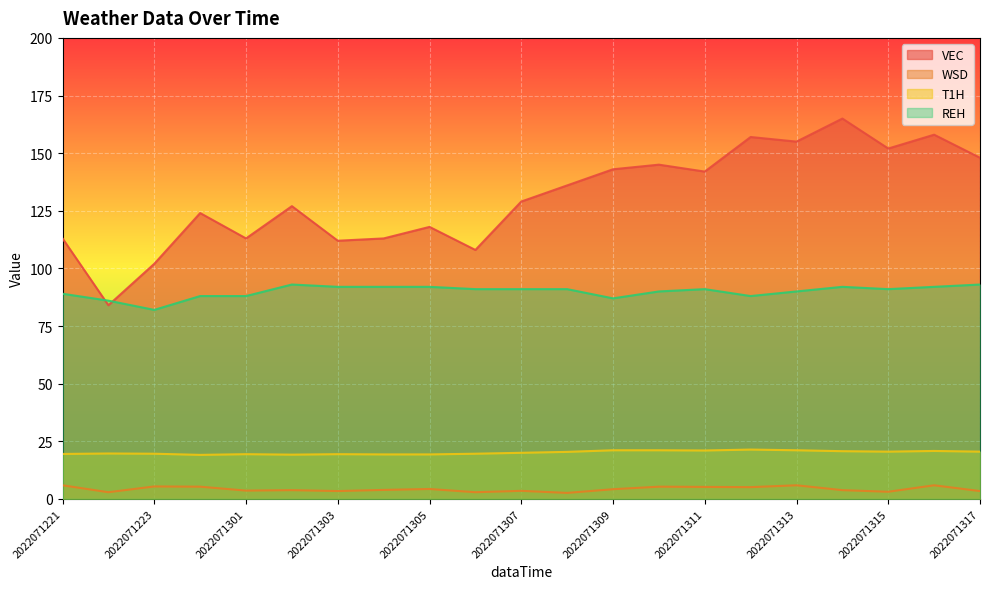

How many lines are shown in the chart?

4